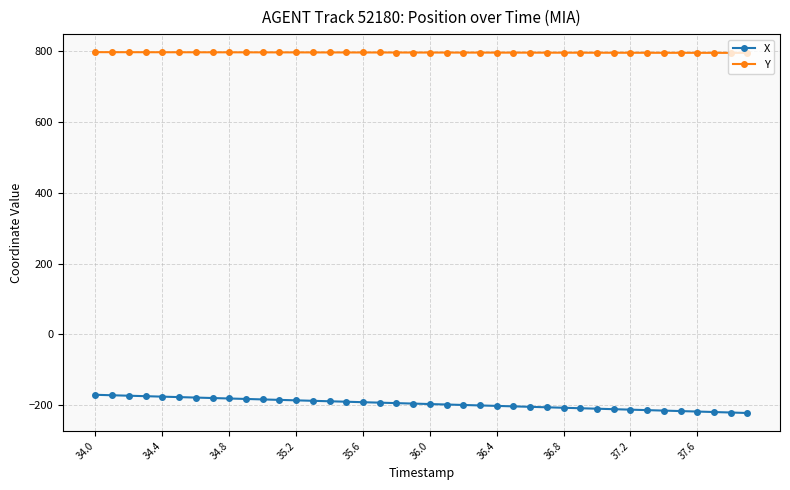

How many lines are shown in the chart?

2